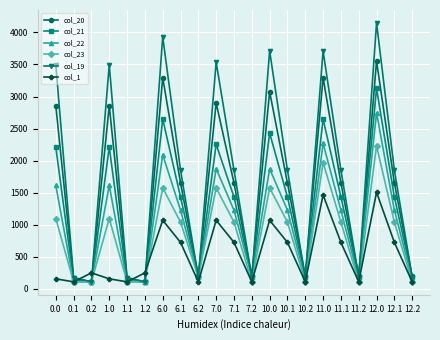

Which category has the highest value across all series?

12.0